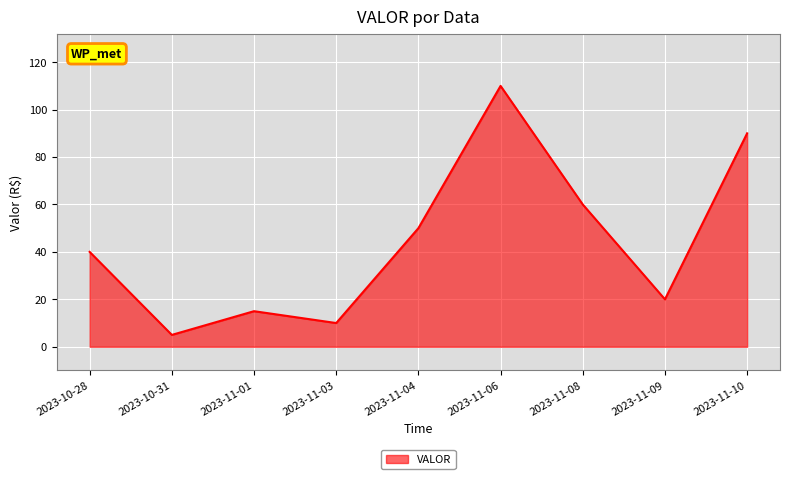

What position from the left is 2023-11-04?

5